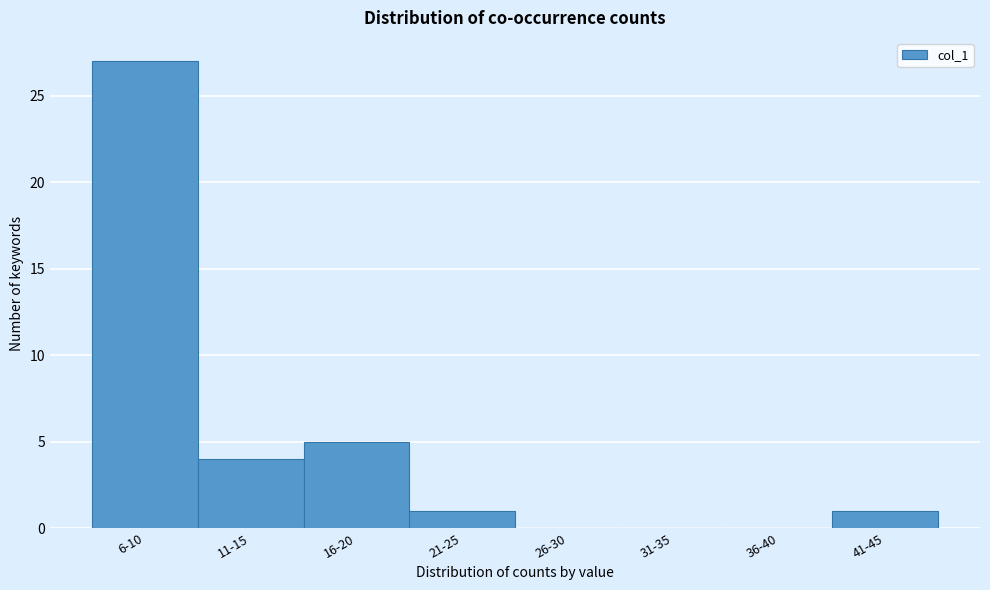

Reading left to right, transcribe all the data shown in this chart.

6-10=27	11-15=4	16-20=5	21-25=1	26-30=0	31-35=0	36-40=0	41-45=1